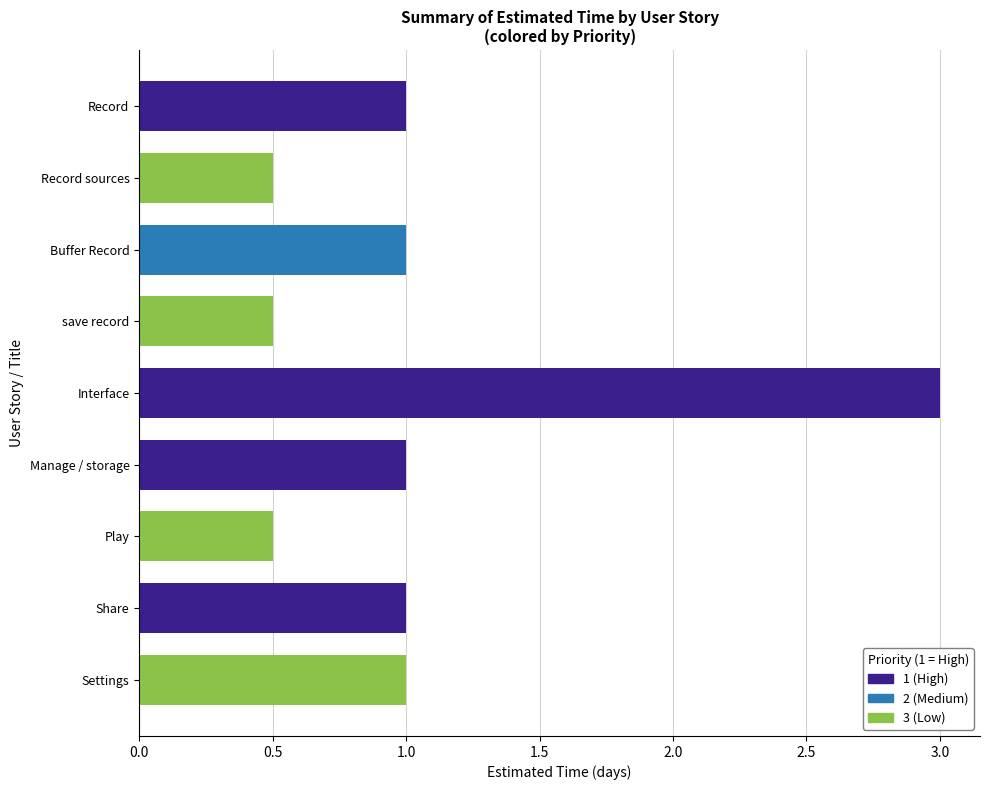

Between Interface and save record, which is larger?

Interface